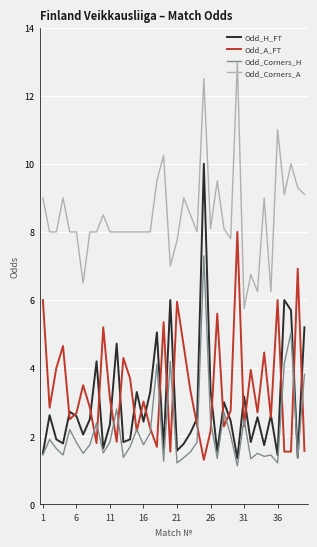

What is the difference between the maximum and minimum values in the Odd_Corners_H series?

6.2